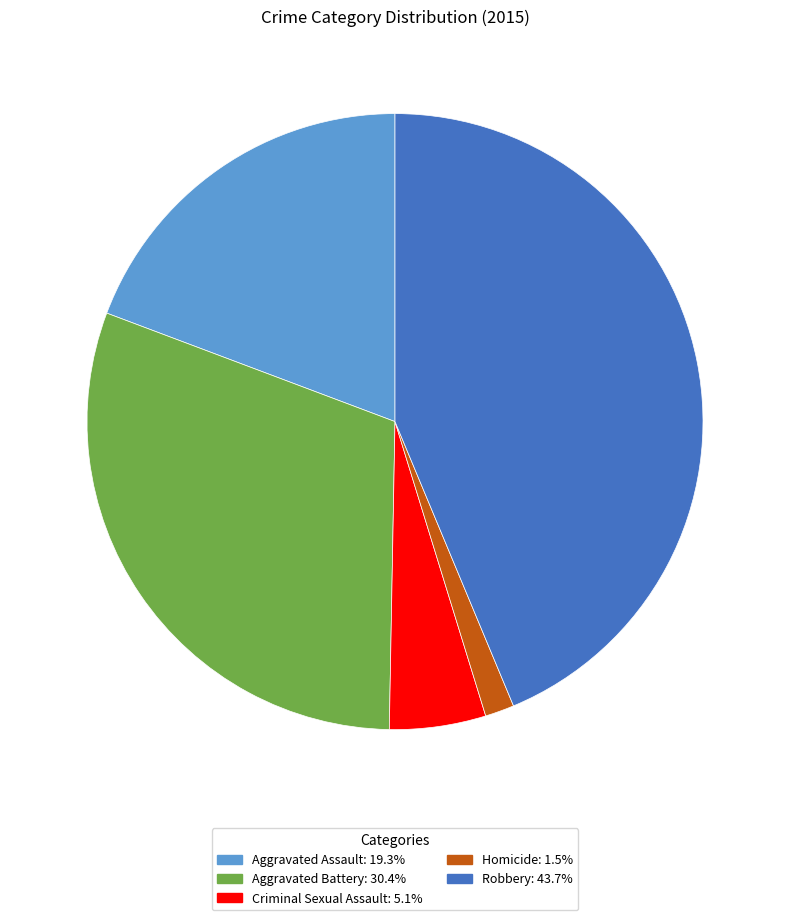

Is it true that Criminal Sexual Assault is 5% of the pie?

True